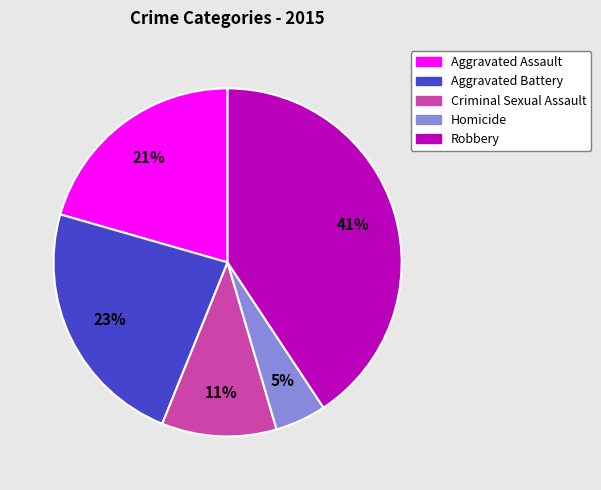

Rank the categories by value from highest to lowest.

Robbery, Aggravated Battery, Aggravated Assault, Criminal Sexual Assault, Homicide